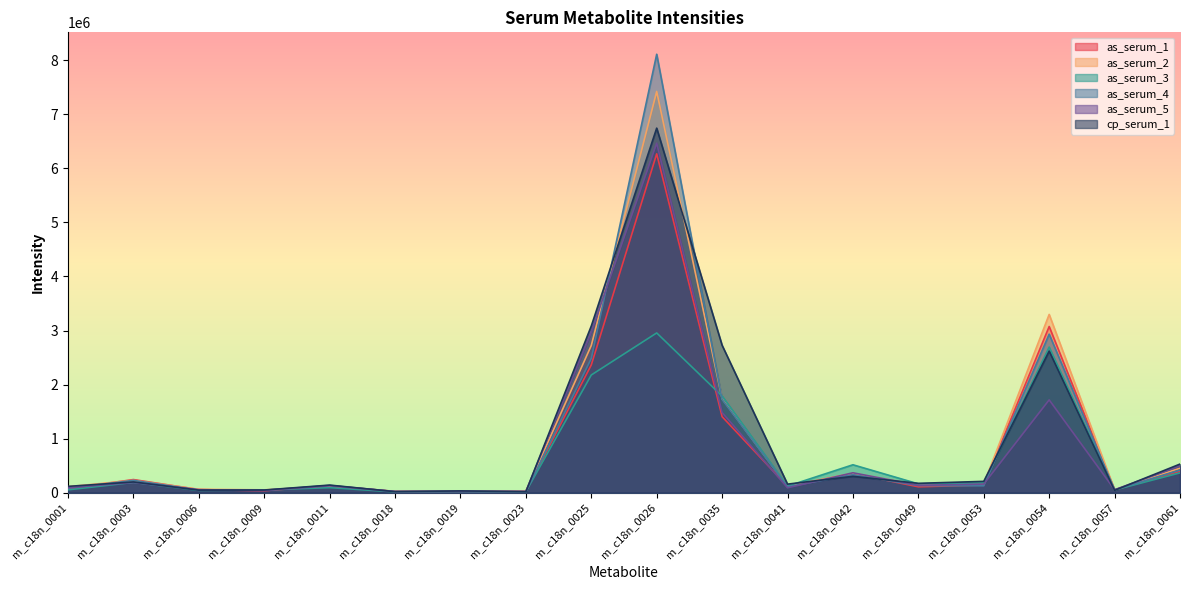

What is the value of the as_serum_4 point at the 16th from the left?

2932140